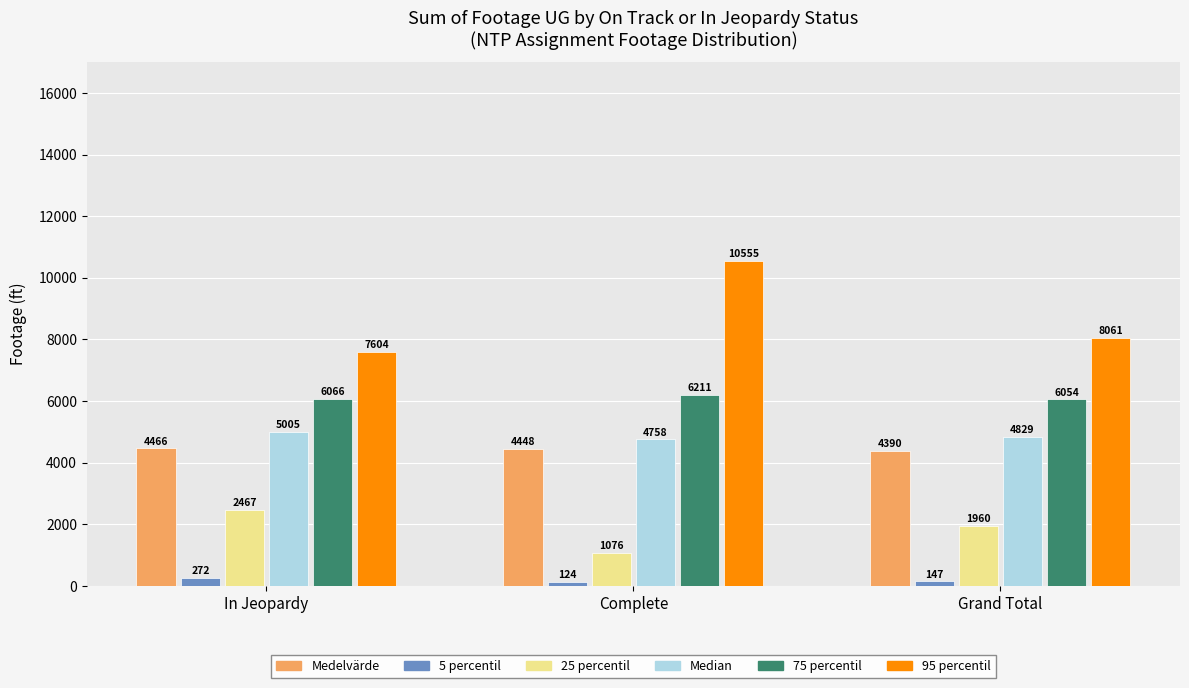

Which series has the widest spread of values?

95 percentil